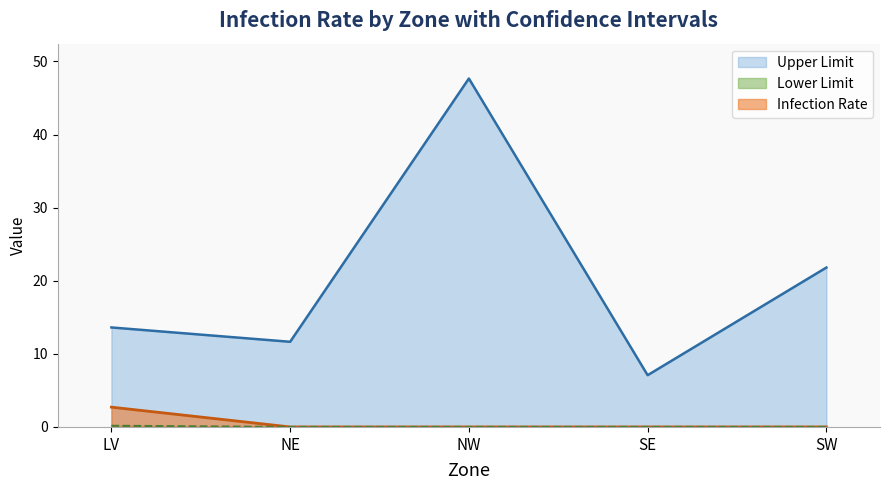

What is the difference between the highest and lowest values at SW?

21.8